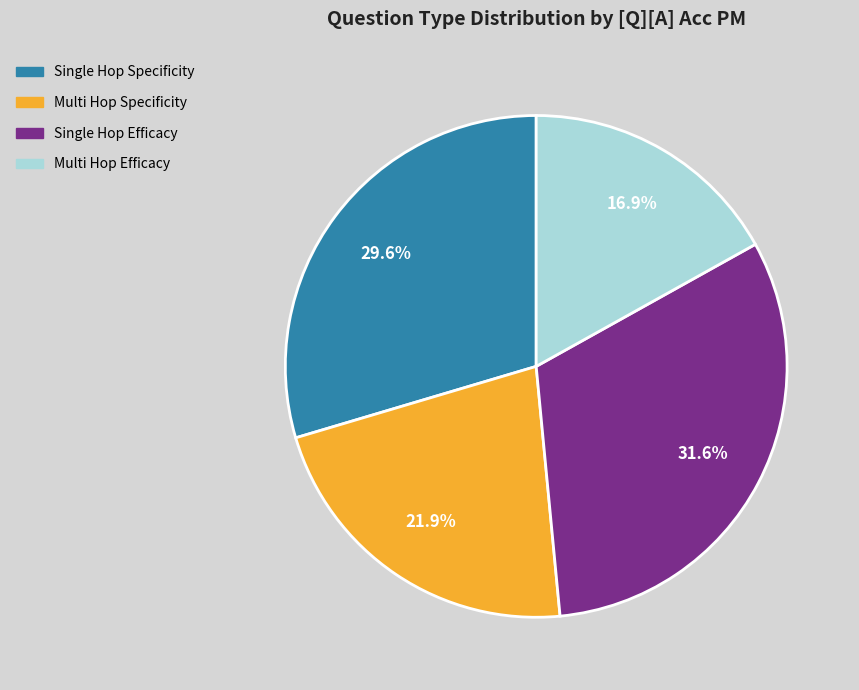

Does any single category account for the majority?

No